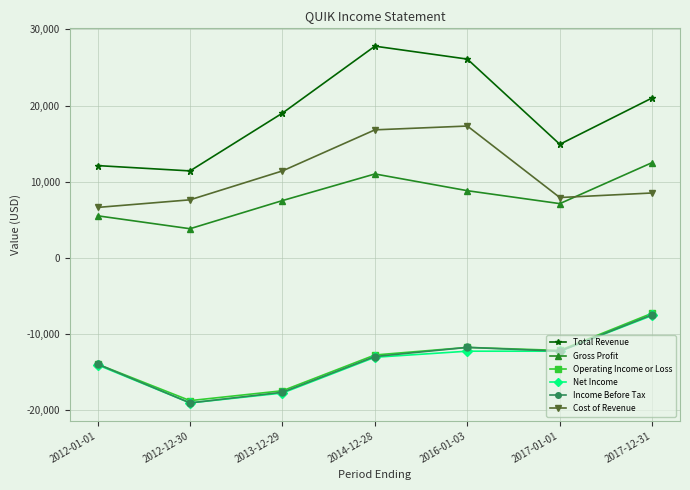

Which label corresponds to the smallest value in the chart?

2012-12-30